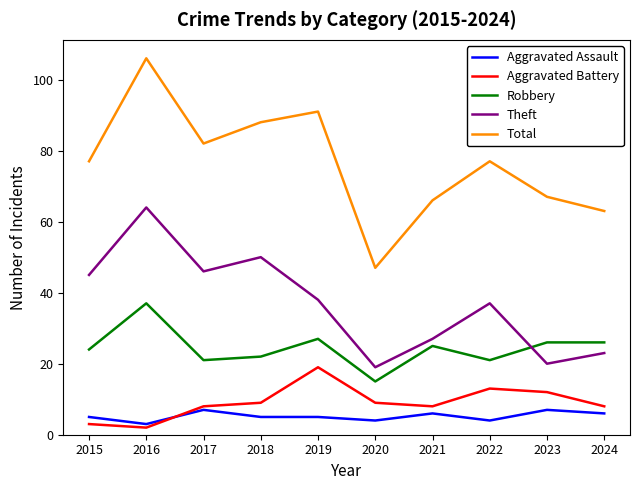

Is this an area chart (filled region under the line)?

No